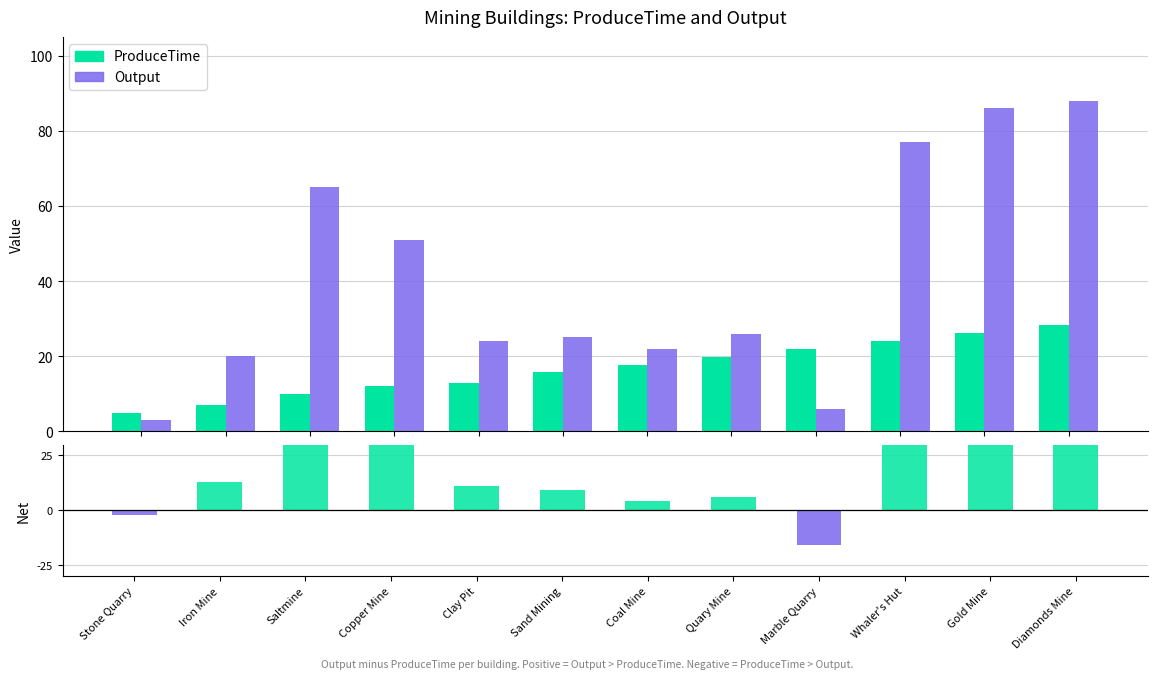

How many positive values does the Output - ProduceTime series have?

10